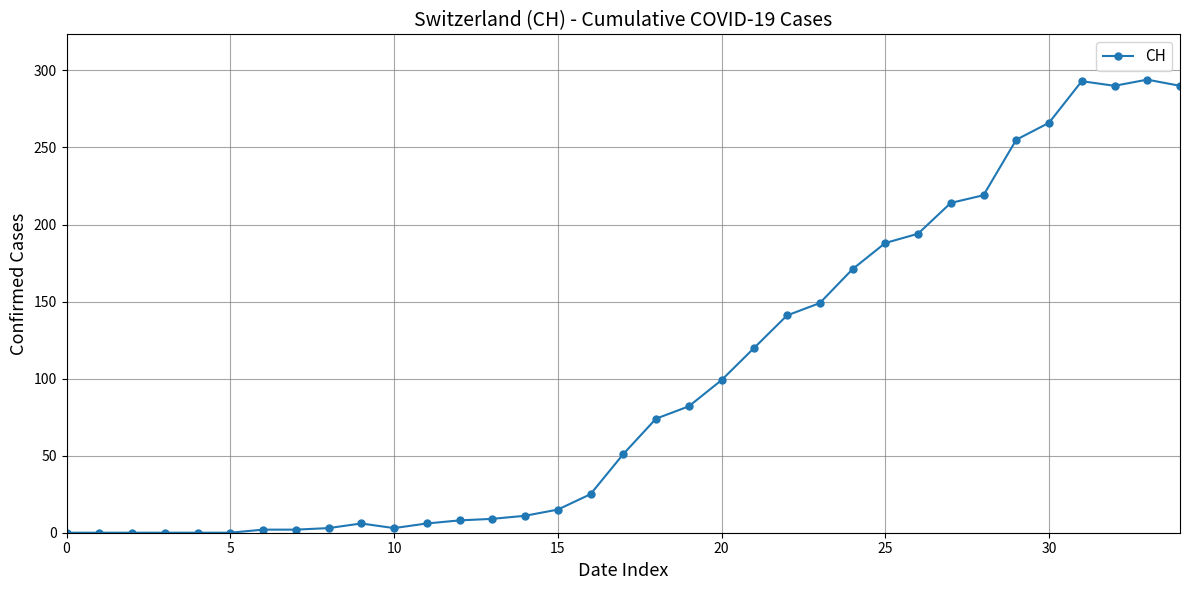

What is the average value?

99